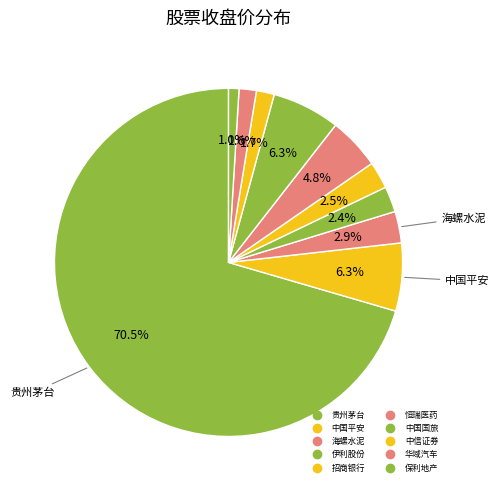

Count the number of slices in the pie.

10